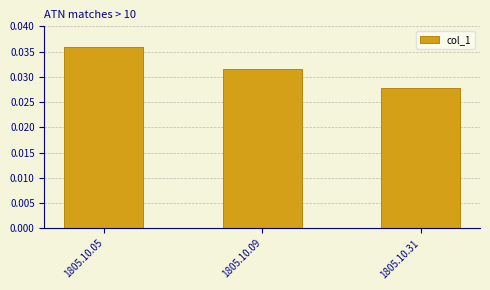

Which category has the highest value across all series?

1805.10.05